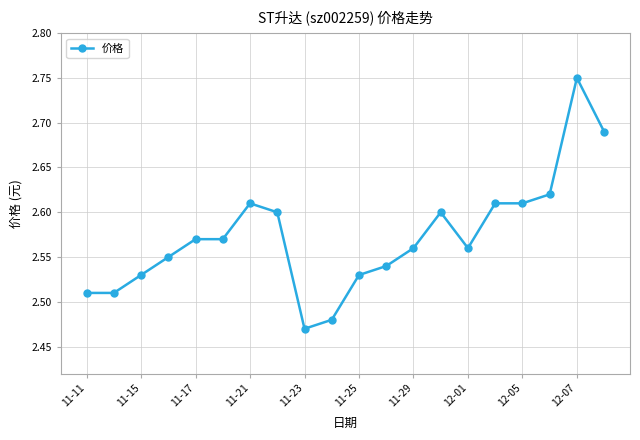

True or false: there are more than 2 points higher than both neighbors.

True